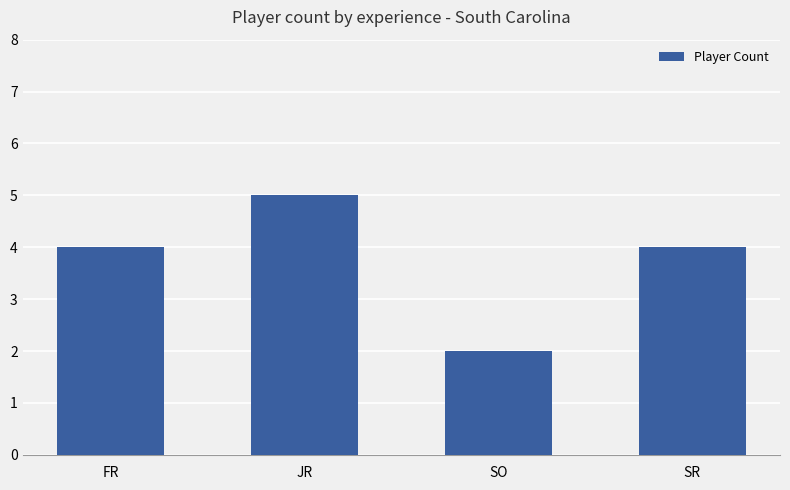

Reading left to right, extract all data points from this chart.

4	5	2	4